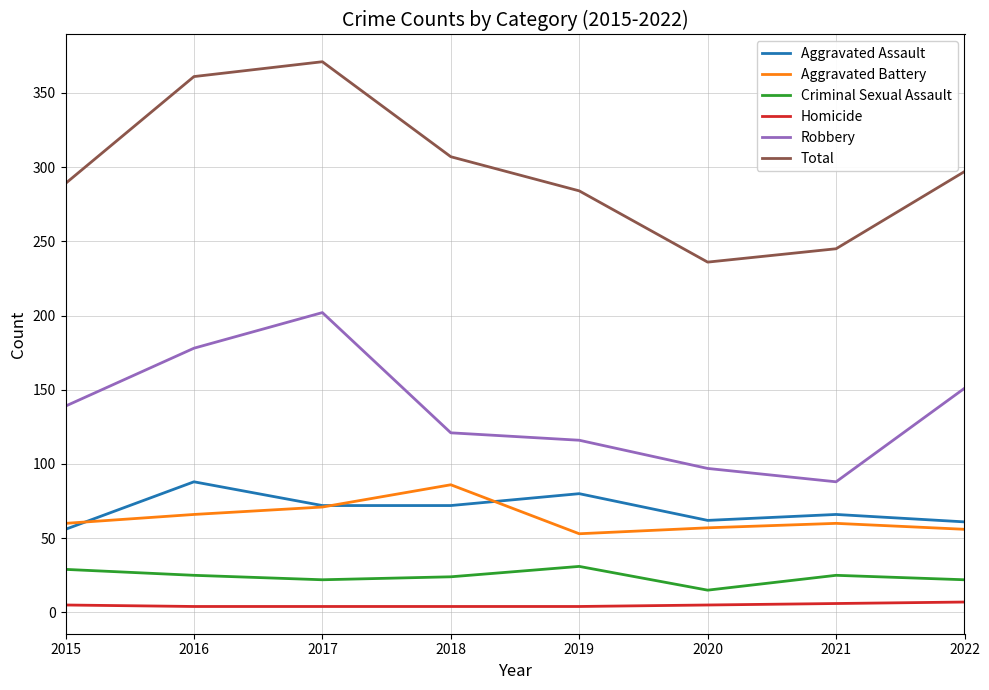

Rank the series at 2016 from lowest to highest value.

Homicide, Criminal Sexual Assault, Aggravated Battery, Aggravated Assault, Robbery, Total